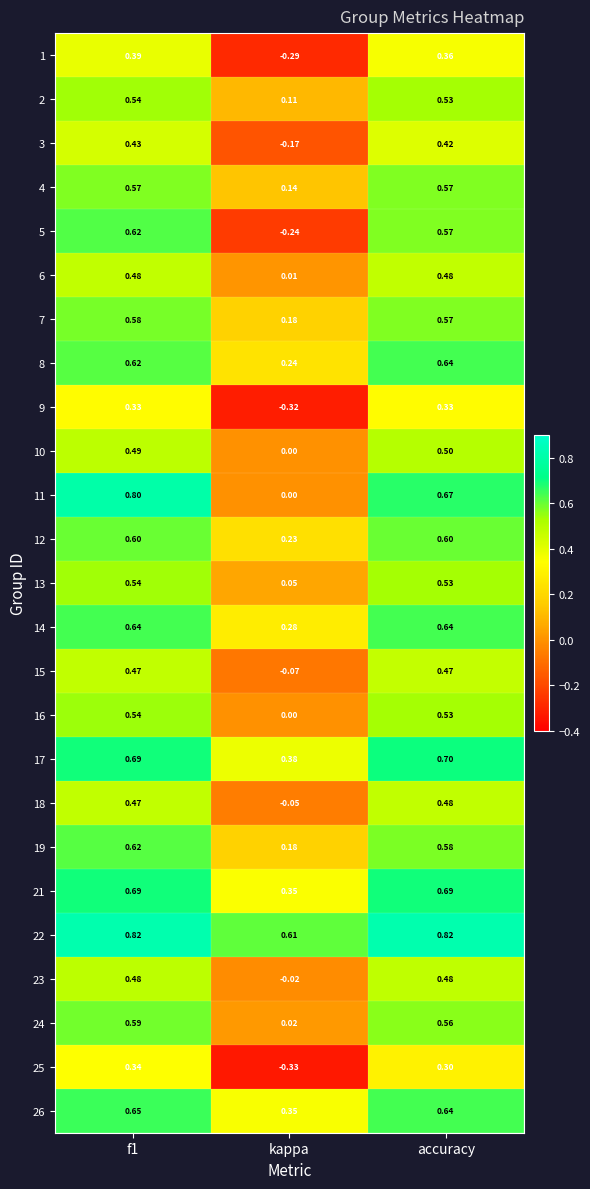

Which category has the lowest value in the 23 series?

kappa